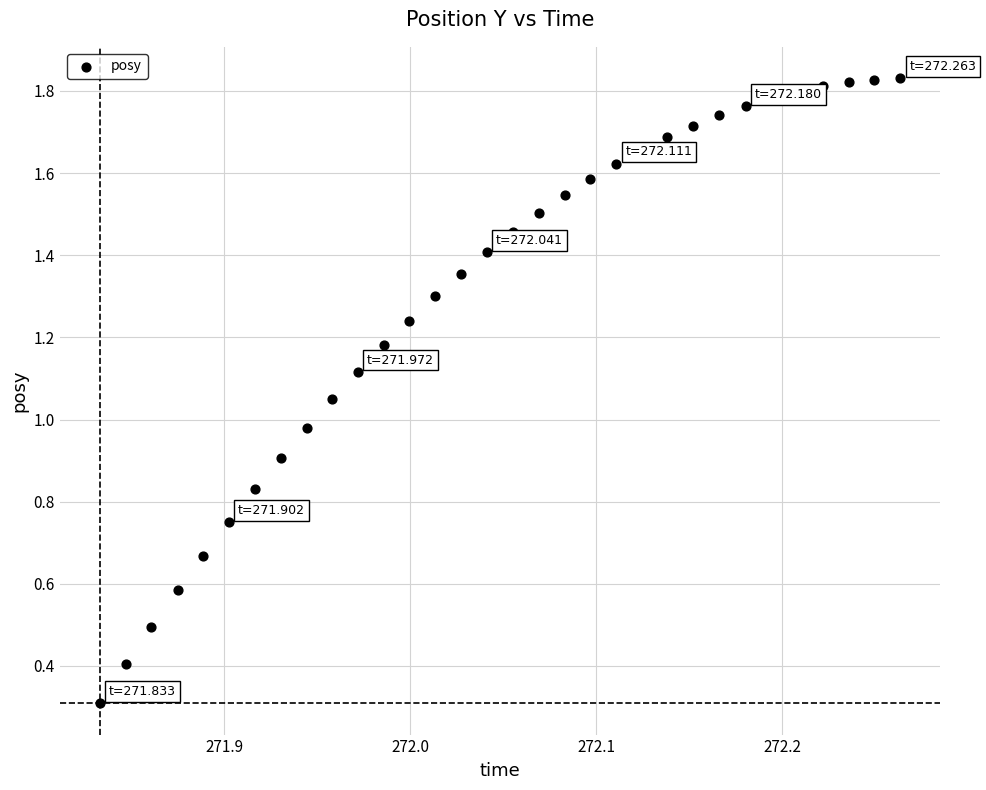

What is the range of X values (max minus min)?

0.4